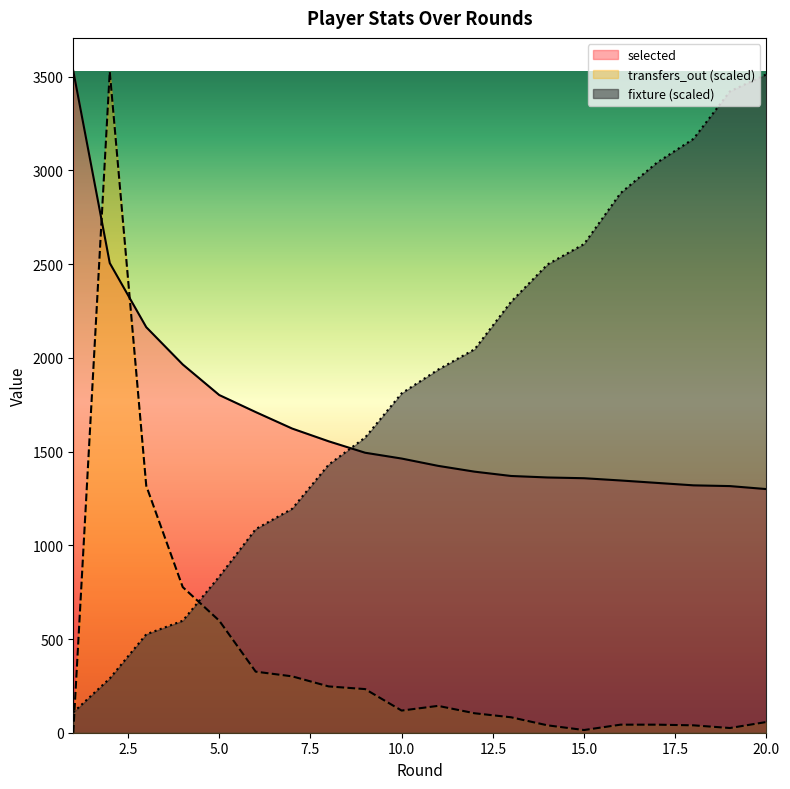

What is the sum of all fixture values?

36867.3